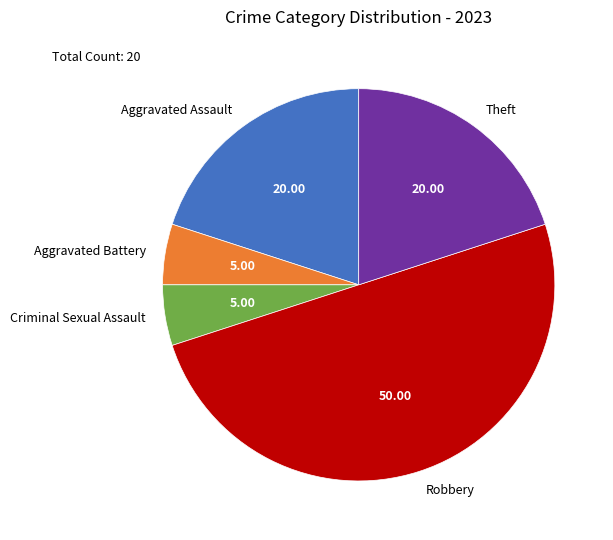

Which slice is the largest?

Robbery